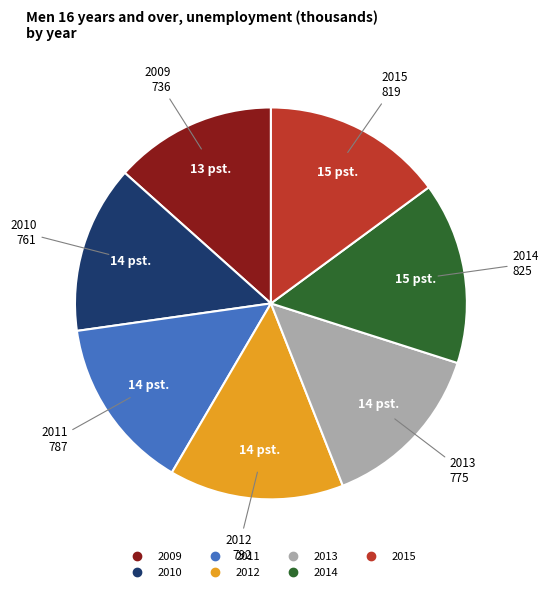

Does any single category account for the majority?

No